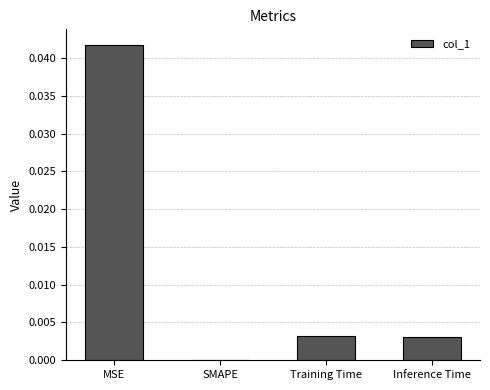

Are the bars grouped side by side (vs. stacked)?

No